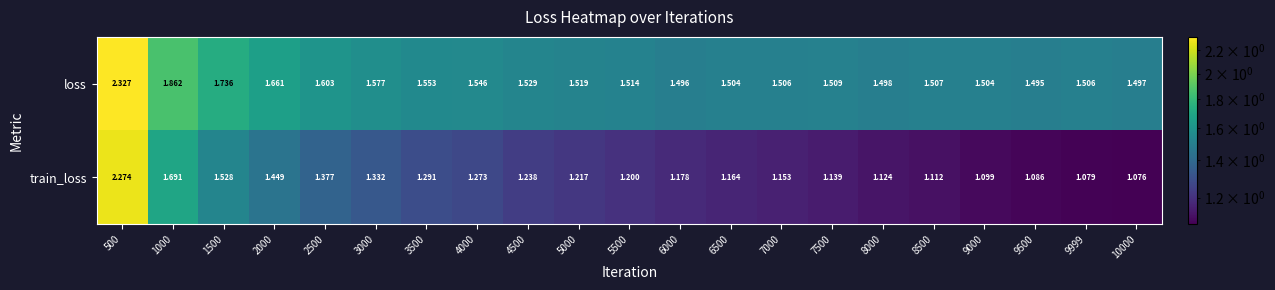

What is the total value across all series at 1000?

3.6